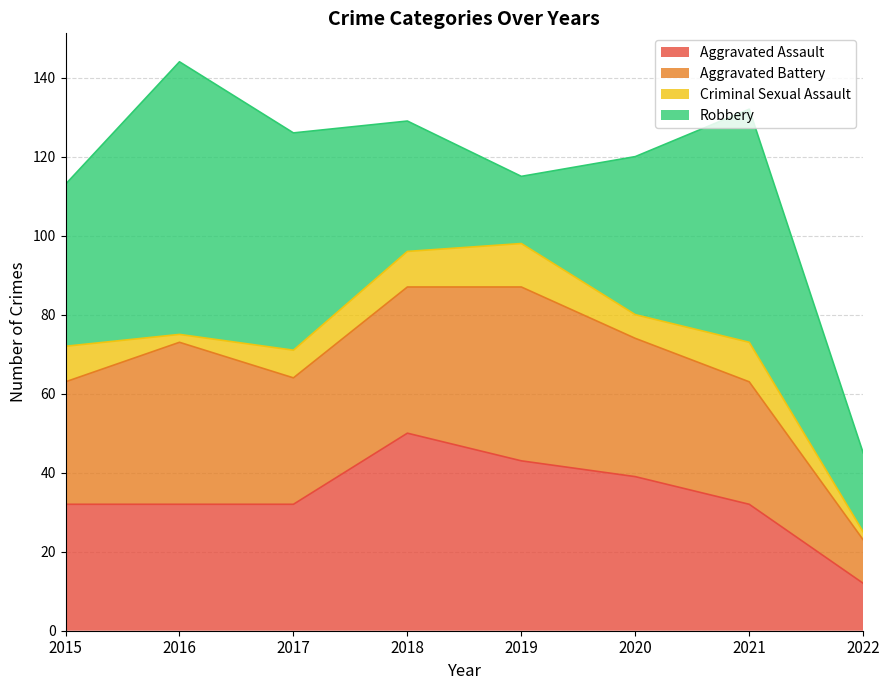

True or false: Aggravated Assault has a value of 12 at 2022.

True